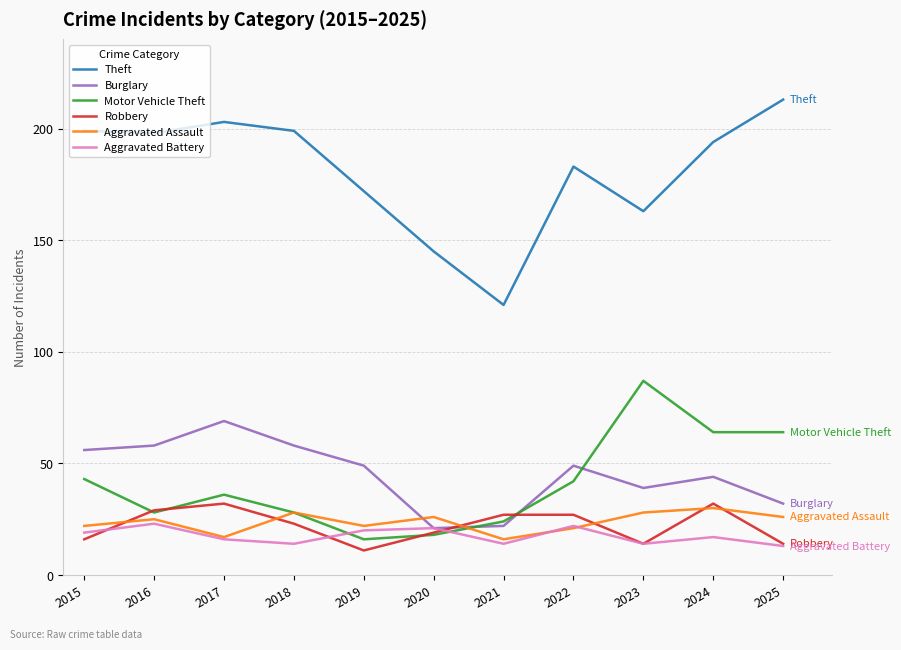

What is the total value across all series at 2021?

224